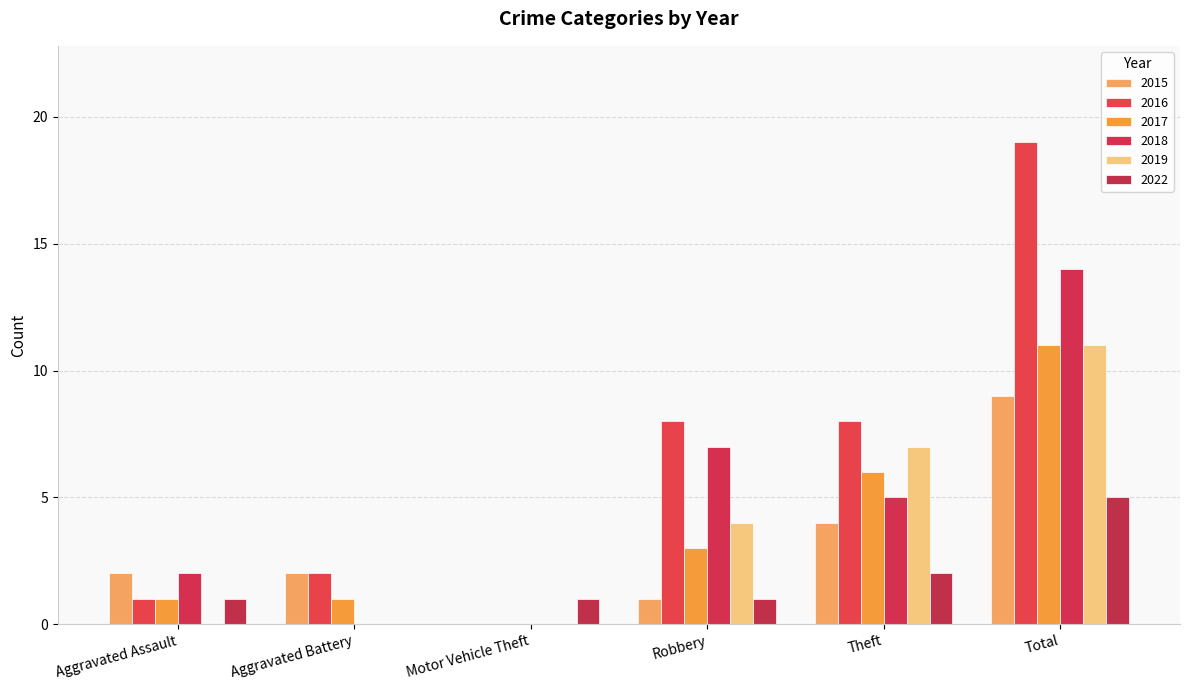

What is the value of the 2015 bar at the 4th from the left?

1